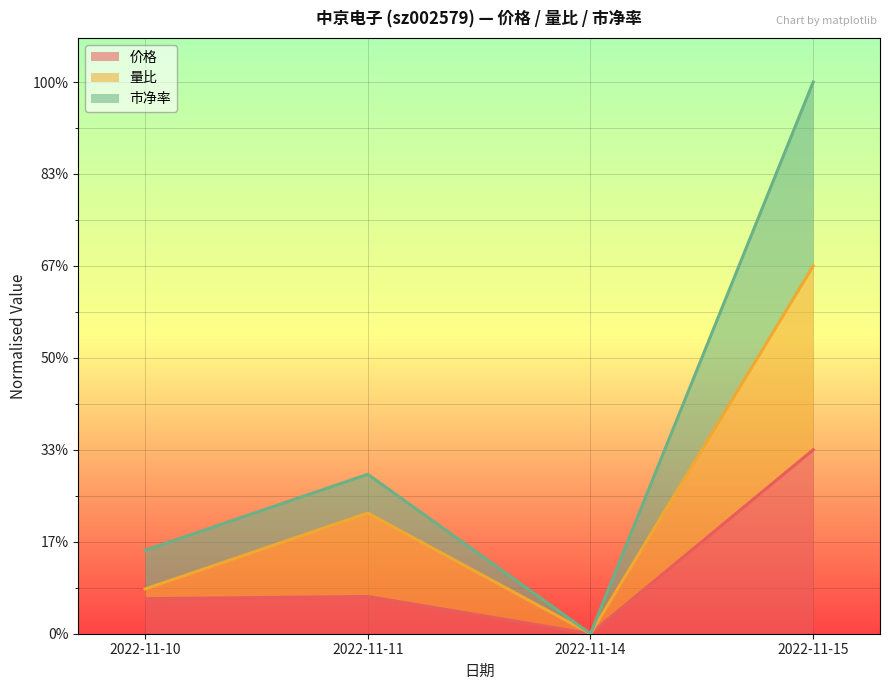

At which label does 量比 reach its peak?

2022-11-15